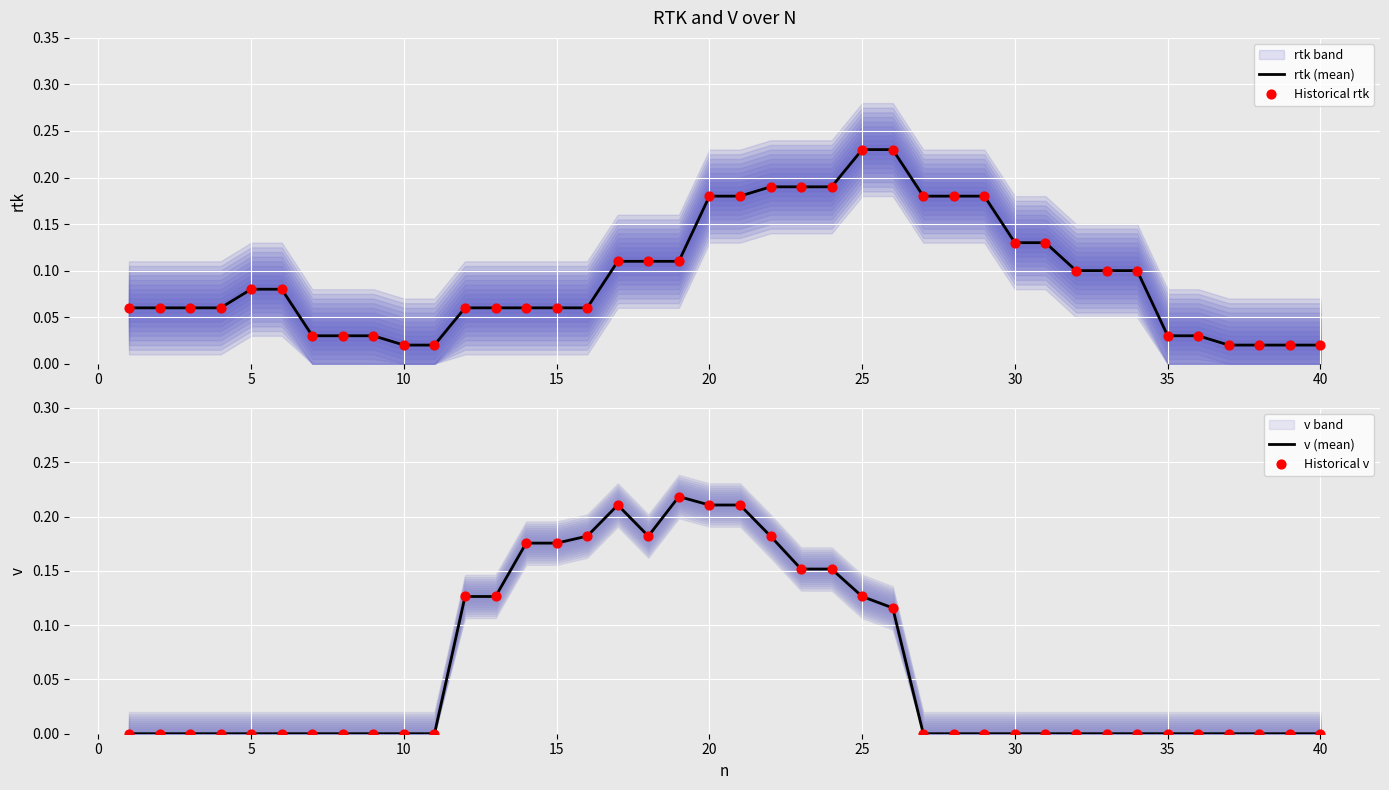

The v (mean) series shows 0.0 at 40. True or false?

True